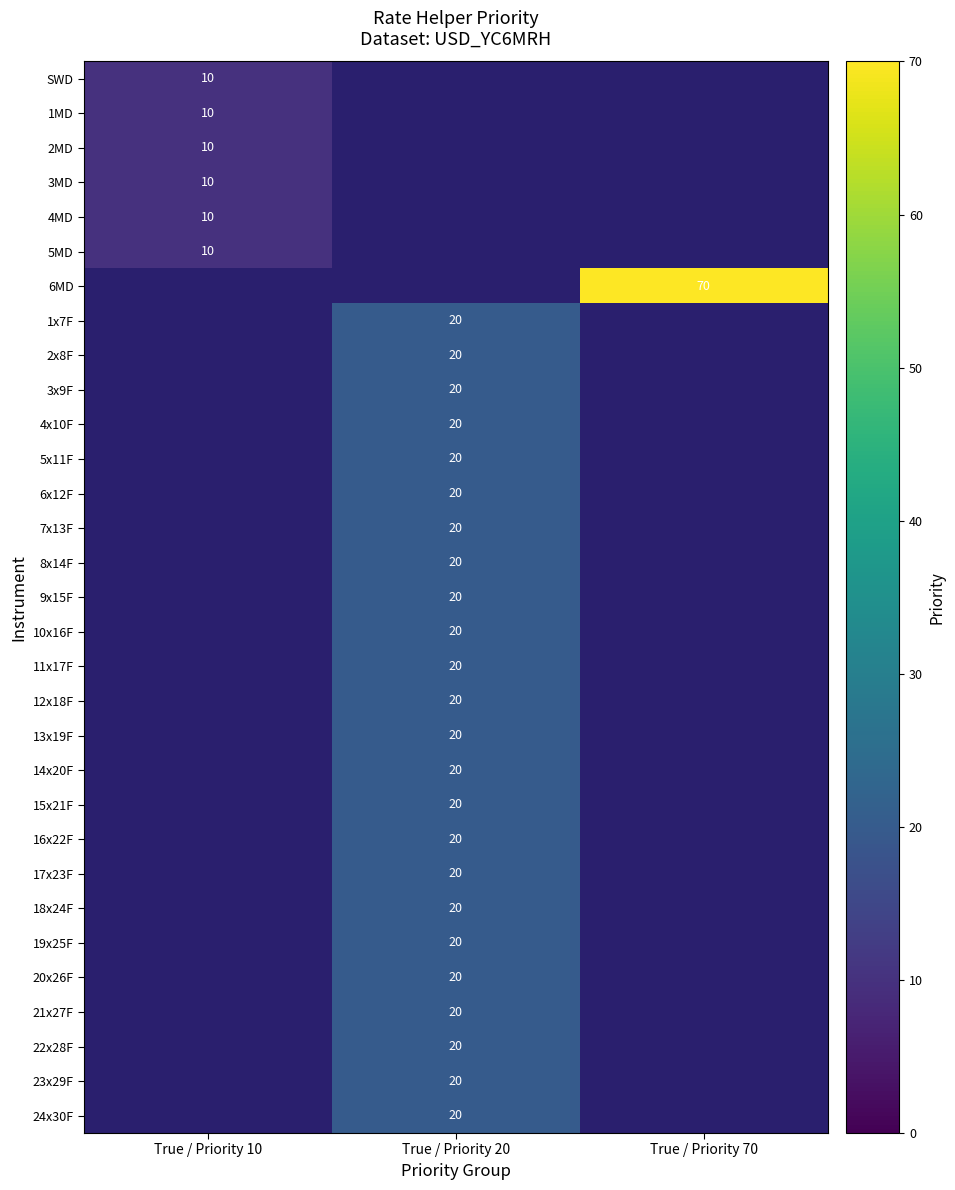

Which label corresponds to the largest value in the chart?

True / Priority 70